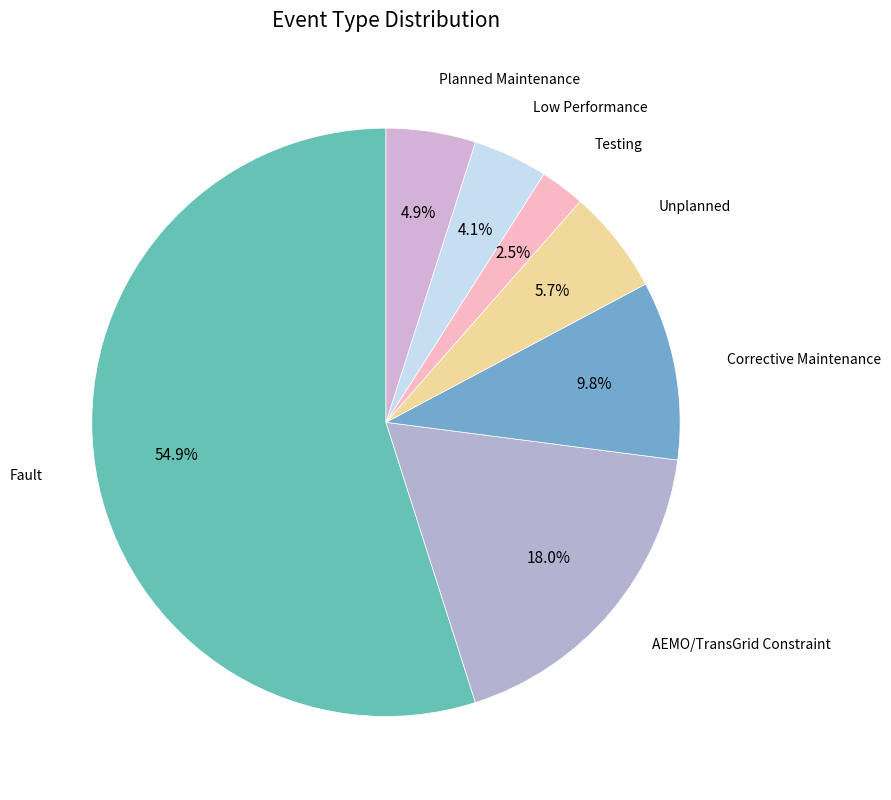

How many segments does this pie chart have?

7